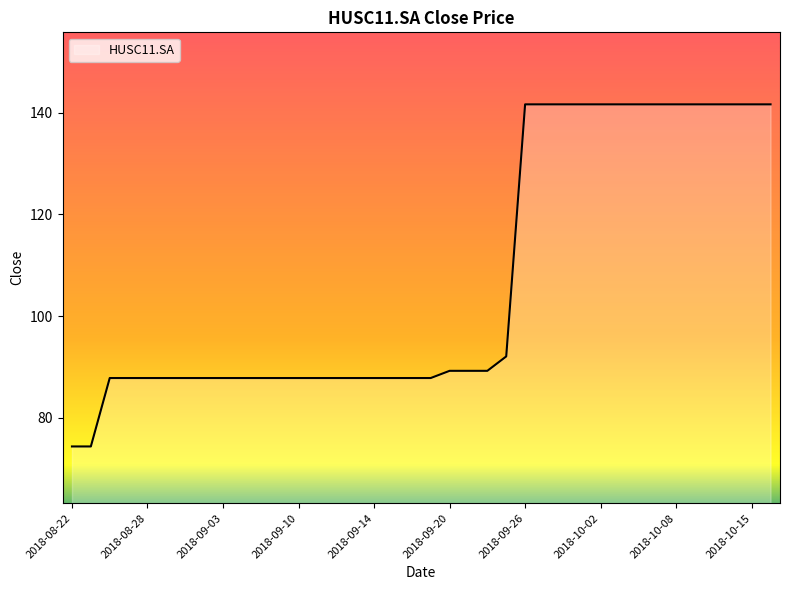

Reading left to right, extract all data points from this chart.

74.4	74.4	87.8	87.8	87.8	87.8	87.8	87.8	87.8	87.8	87.8	87.8	87.8	87.8	87.8	87.8	87.8	87.8	87.8	87.8	89.2	89.2	89.2	92.1	141.7	141.7	141.7	141.7	141.7	141.7	141.7	141.7	141.7	141.7	141.7	141.7	141.7	141.7